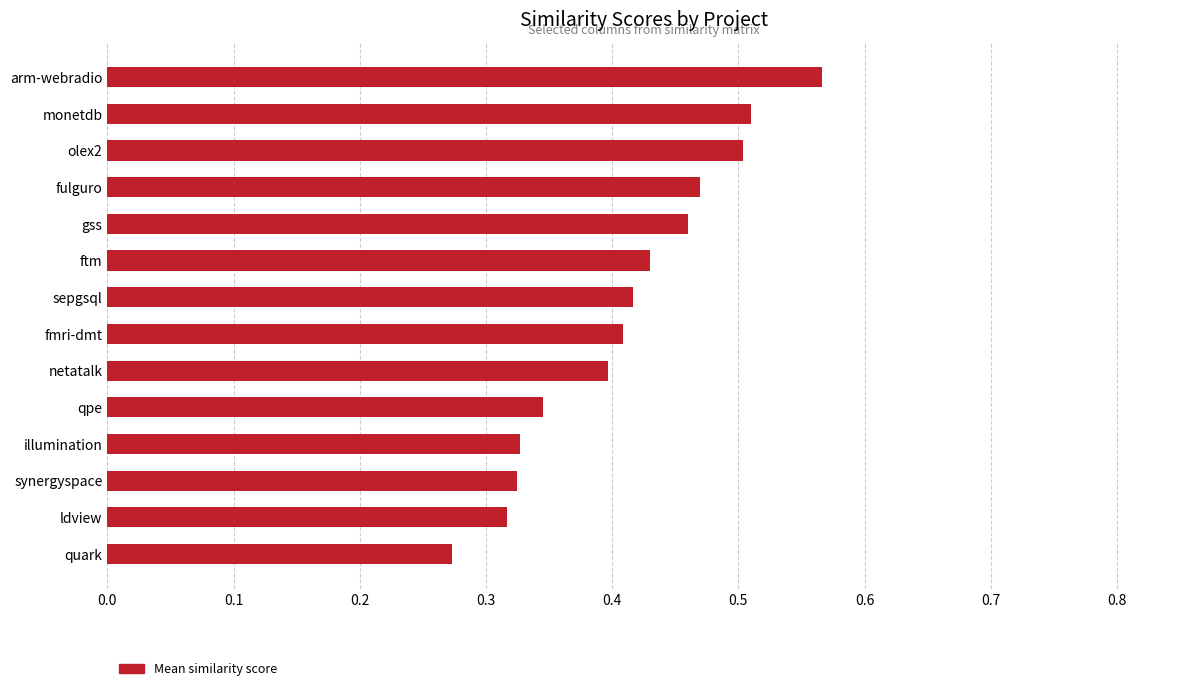

Count the values in the range 0 to 1.

14